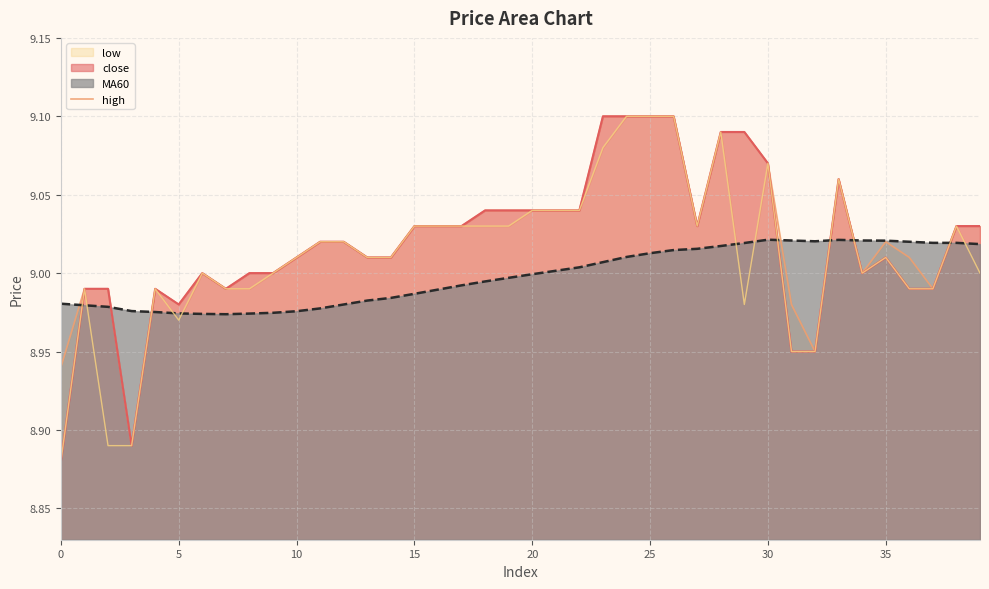

True or false: MA60 has a value of 3.6 at 10.

False